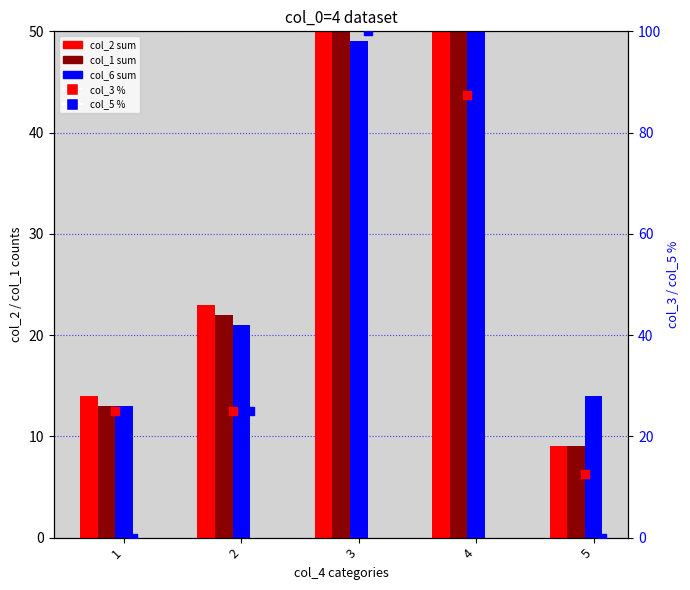

What are all the series names shown in the legend?

col_2 sum, col_1 sum, col_6 sum, col_3 %, col_5 %